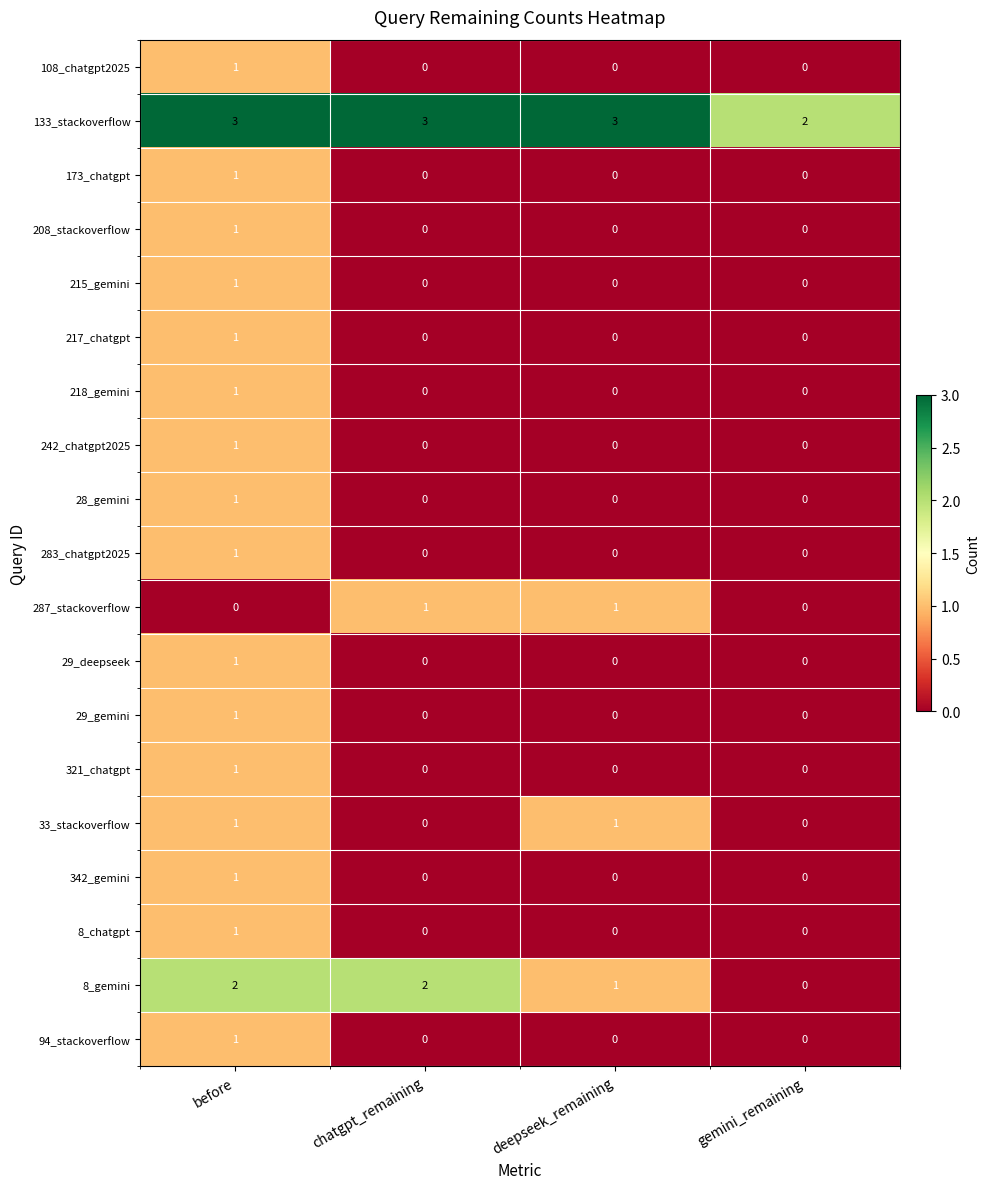

What is the difference between the highest and lowest values at before?

3